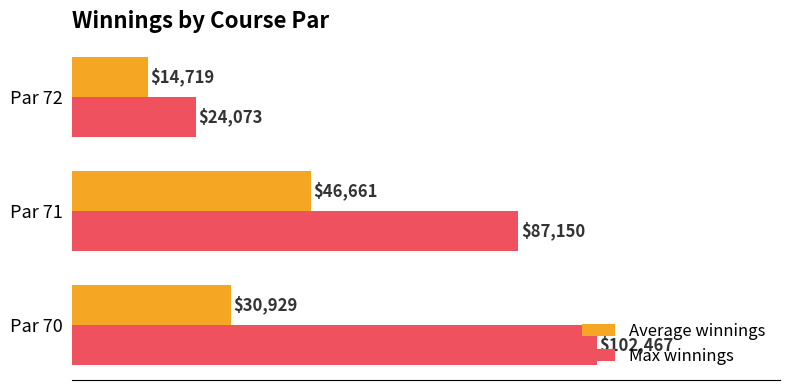

True or false: Max winnings has a value of 24073 at Par 72.

True